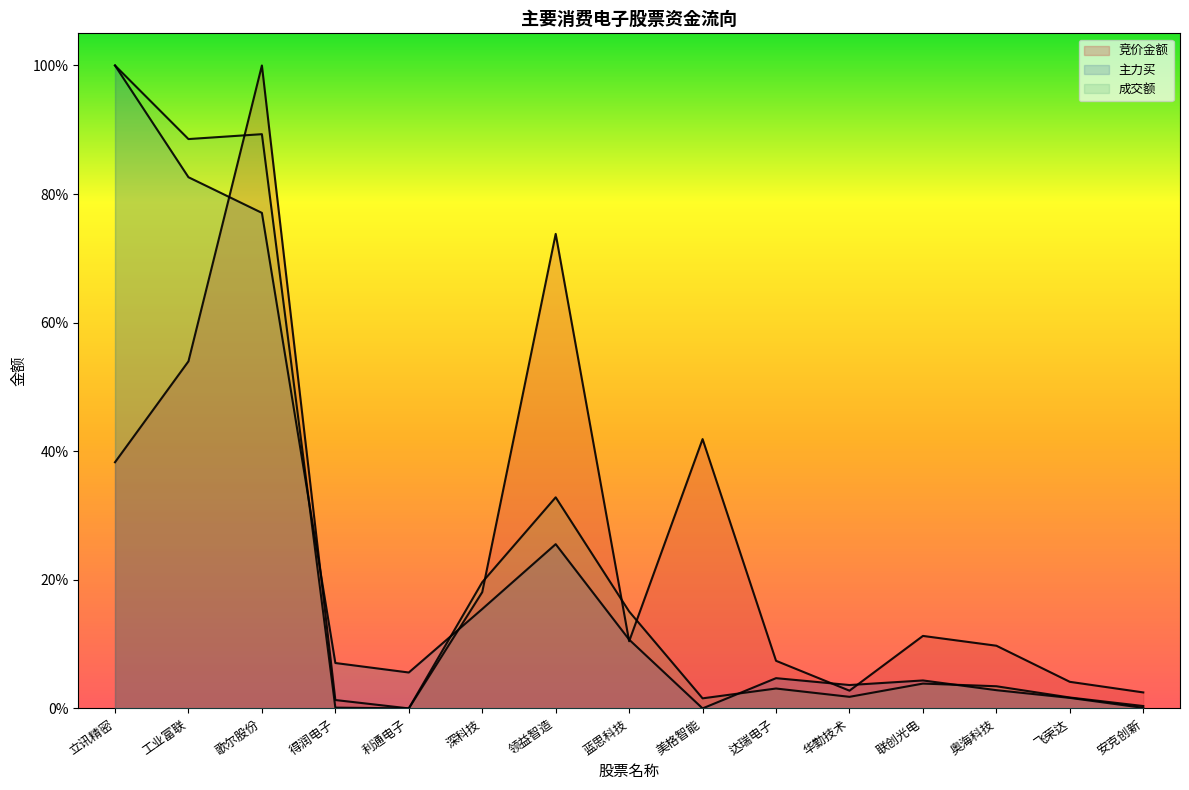

Between 歌尔股份 and 领益智造, which is larger?

歌尔股份